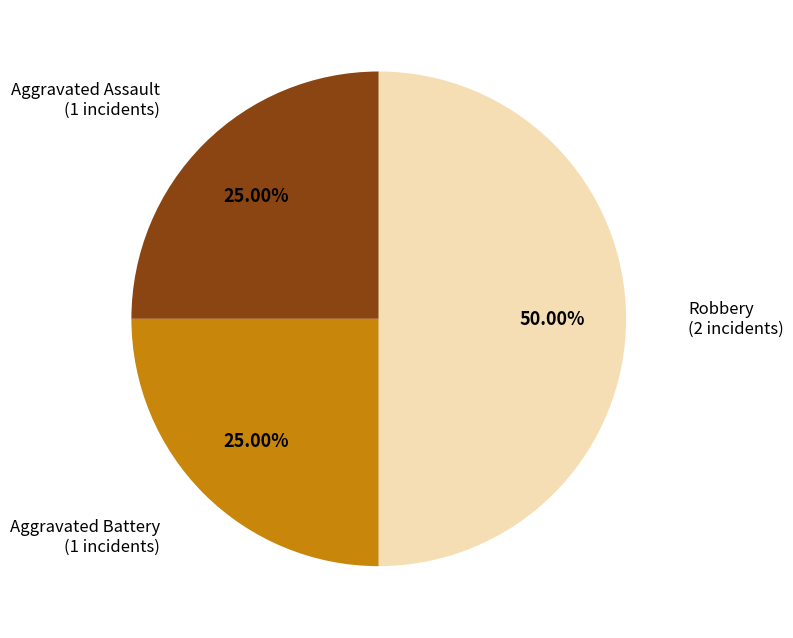

Which category has the biggest portion of the pie?

Robbery